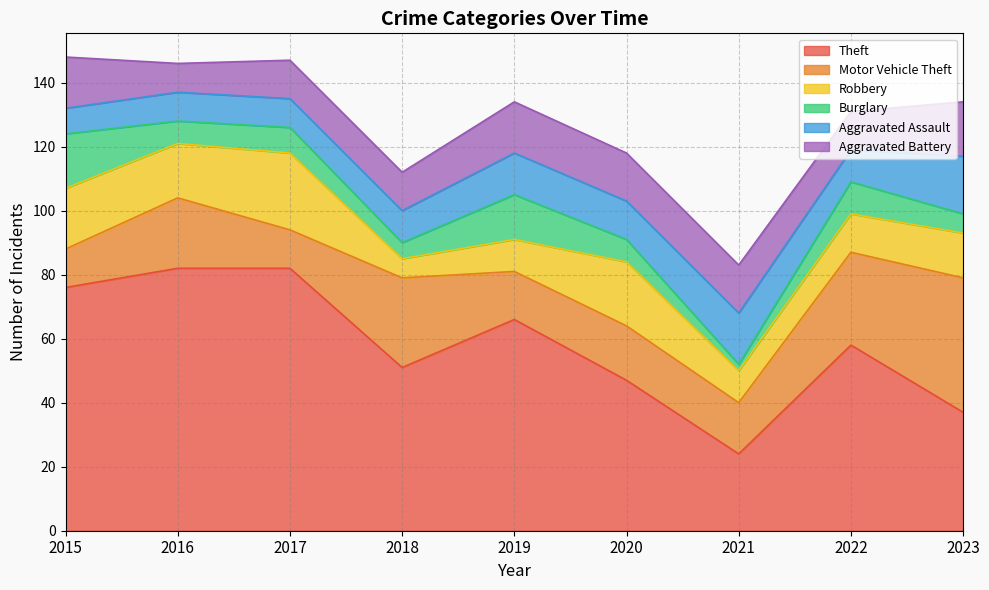

What is the difference between the maximum and minimum values in the Theft series?

58